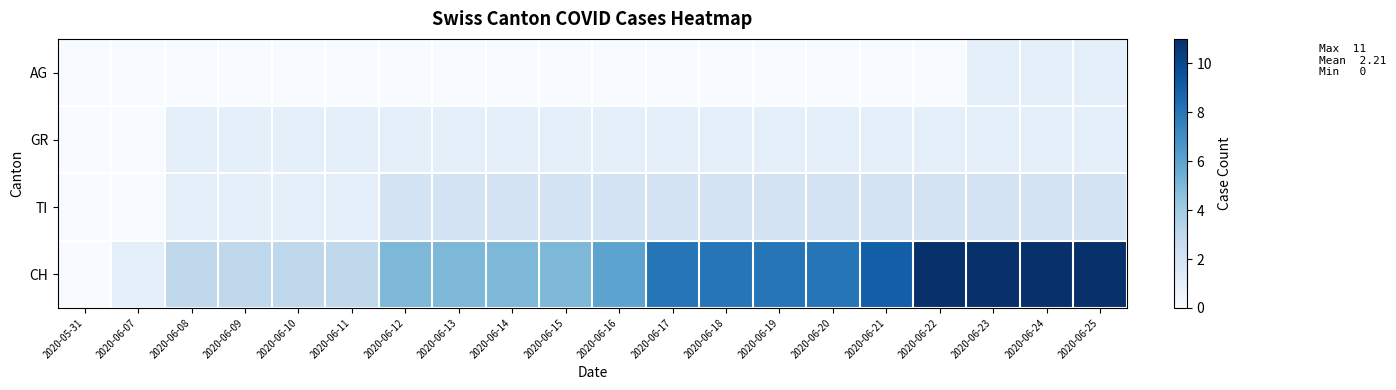

Reading left to right, transcribe all the data shown in this chart.

AG: 2020-05-31=0	2020-06-07=0	2020-06-08=0	2020-06-09=0	2020-06-10=0	2020-06-11=0	2020-06-12=0	2020-06-13=0	2020-06-14=0	2020-06-15=0	2020-06-16=0	2020-06-17=0	2020-06-18=0	2020-06-19=0	2020-06-20=0	2020-06-21=0	2020-06-22=0	2020-06-23=1	2020-06-24=1	2020-06-25=1
GR: 2020-05-31=0	2020-06-07=0	2020-06-08=1	2020-06-09=1	2020-06-10=1	2020-06-11=1	2020-06-12=1	2020-06-13=1	2020-06-14=1	2020-06-15=1	2020-06-16=1	2020-06-17=1	2020-06-18=1	2020-06-19=1	2020-06-20=1	2020-06-21=1	2020-06-22=1	2020-06-23=1	2020-06-24=1	2020-06-25=1
TI: 2020-05-31=0	2020-06-07=0	2020-06-08=1	2020-06-09=1	2020-06-10=1	2020-06-11=1	2020-06-12=2	2020-06-13=2	2020-06-14=2	2020-06-15=2	2020-06-16=2	2020-06-17=2	2020-06-18=2	2020-06-19=2	2020-06-20=2	2020-06-21=2	2020-06-22=2	2020-06-23=2	2020-06-24=2	2020-06-25=2
CH: 2020-05-31=0	2020-06-07=1	2020-06-08=3	2020-06-09=3	2020-06-10=3	2020-06-11=3	2020-06-12=5	2020-06-13=5	2020-06-14=5	2020-06-15=5	2020-06-16=6	2020-06-17=8	2020-06-18=8	2020-06-19=8	2020-06-20=8	2020-06-21=9	2020-06-22=11	2020-06-23=11	2020-06-24=11	2020-06-25=11